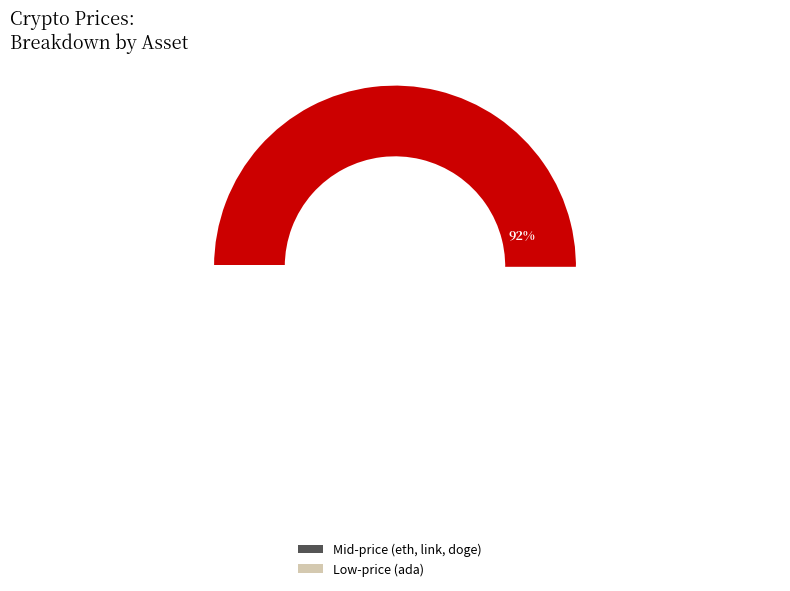

What portion of the pie excludes ltc?

99.7%